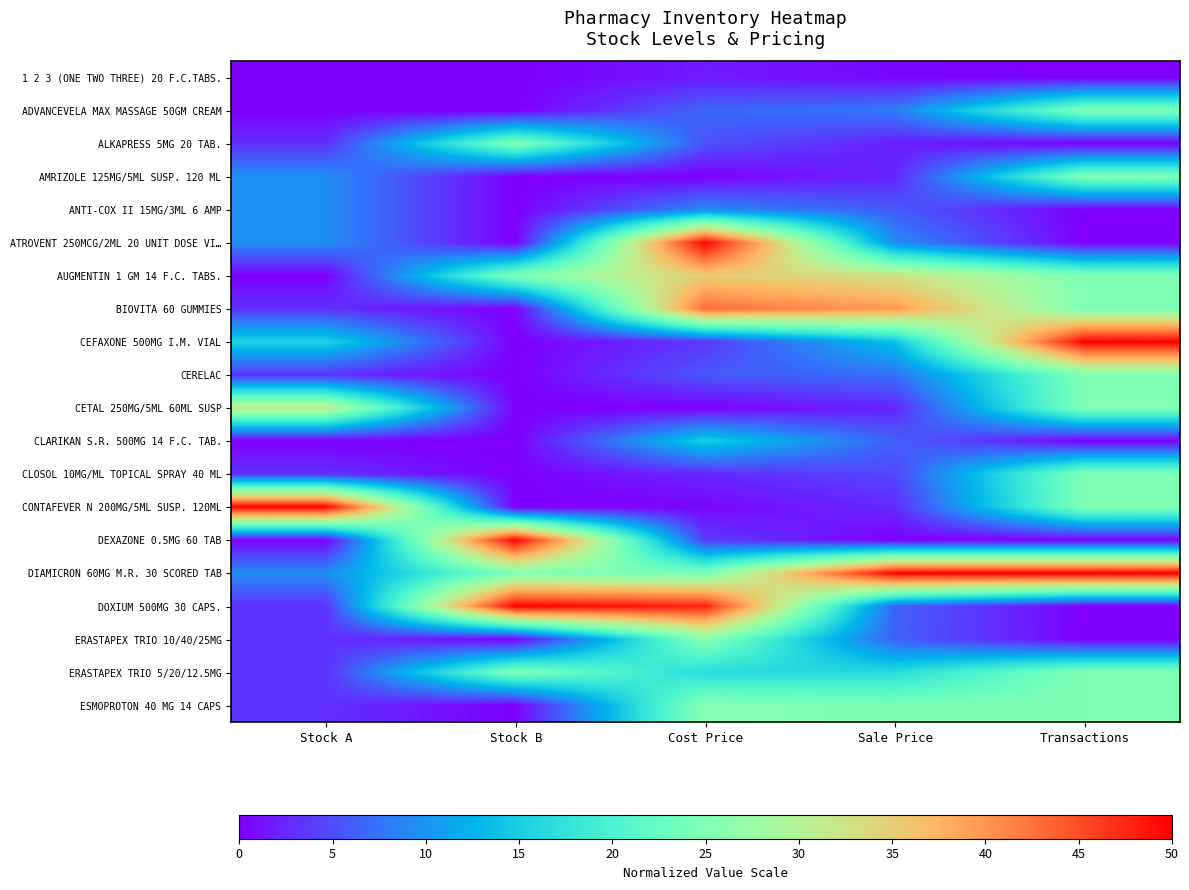

Reading left to right, extract all data points from this chart.

1 2 3 (ONE TWO THREE) 20 F.C.TABS.: Stock A=0.0	Stock B=0.0	Cost Price=1.8	Sale Price=0.5	Transactions=0.0
ADVANCEVELA MAX MASSAGE 50GM CREAM: Stock A=0.0	Stock B=0.0	Cost Price=6.7	Sale Price=8.2	Transactions=25.0
ALKAPRESS 5MG 20 TAB.: Stock A=3.1	Stock B=25.0	Cost Price=5.3	Sale Price=2.1	Transactions=0.0
AMRIZOLE 125MG/5ML SUSP. 120 ML: Stock A=9.4	Stock B=0.0	Cost Price=0.0	Sale Price=2.4	Transactions=25.0
ANTI-COX II 15MG/3ML 6 AMP: Stock A=9.4	Stock B=0.0	Cost Price=9.2	Sale Price=5.9	Transactions=0.0
ATROVENT 250MCG/2ML 20 UNIT DOSE VI…: Stock A=9.4	Stock B=0.0	Cost Price=50.0	Sale Price=9.3	Transactions=0.0
AUGMENTIN 1 GM 14 F.C. TABS.: Stock A=0.0	Stock B=25.0	Cost Price=35.1	Sale Price=32.7	Transactions=25.0
BIOVITA 60 GUMMIES: Stock A=3.1	Stock B=0.0	Cost Price=42.9	Sale Price=39.5	Transactions=25.0
CEFAXONE 500MG I.M. VIAL: Stock A=15.6	Stock B=0.0	Cost Price=3.5	Sale Price=13.7	Transactions=50.0
CERELAC: Stock A=3.1	Stock B=0.0	Cost Price=5.7	Sale Price=7.3	Transactions=25.0
CETAL 250MG/5ML 60ML SUSP: Stock A=31.2	Stock B=0.0	Cost Price=0.0	Sale Price=2.4	Transactions=25.0
CLARIKAN S.R. 500MG 14 F.C. TAB.: Stock A=0.0	Stock B=0.0	Cost Price=15.1	Sale Price=6.3	Transactions=0.0
CLOSOL 10MG/ML TOPICAL SPRAY 40 ML: Stock A=3.1	Stock B=0.0	Cost Price=2.5	Sale Price=4.6	Transactions=25.0
CONTAFEVER N 200MG/5ML SUSP. 120ML: Stock A=50.0	Stock B=0.0	Cost Price=0.4	Sale Price=2.7	Transactions=25.0
DEXAZONE 0.5MG 60 TAB: Stock A=0.0	Stock B=50.0	Cost Price=3.9	Sale Price=0.0	Transactions=0.0
DIAMICRON 60MG M.R. 30 SCORED TAB: Stock A=9.4	Stock B=25.0	Cost Price=24.5	Sale Price=50.0	Transactions=50.0
DOXIUM 500MG 30 CAPS.: Stock A=3.1	Stock B=50.0	Cost Price=47.8	Sale Price=6.5	Transactions=0.0
ERASTAPEX TRIO 10/40/25MG: Stock A=3.1	Stock B=0.0	Cost Price=25.7	Sale Price=6.2	Transactions=0.0
ERASTAPEX TRIO 5/20/12.5MG: Stock A=3.1	Stock B=25.0	Cost Price=16.3	Sale Price=16.5	Transactions=25.0
ESMOPROTON 40 MG 14 CAPS: Stock A=3.1	Stock B=0.0	Cost Price=25.7	Sale Price=24.6	Transactions=25.0